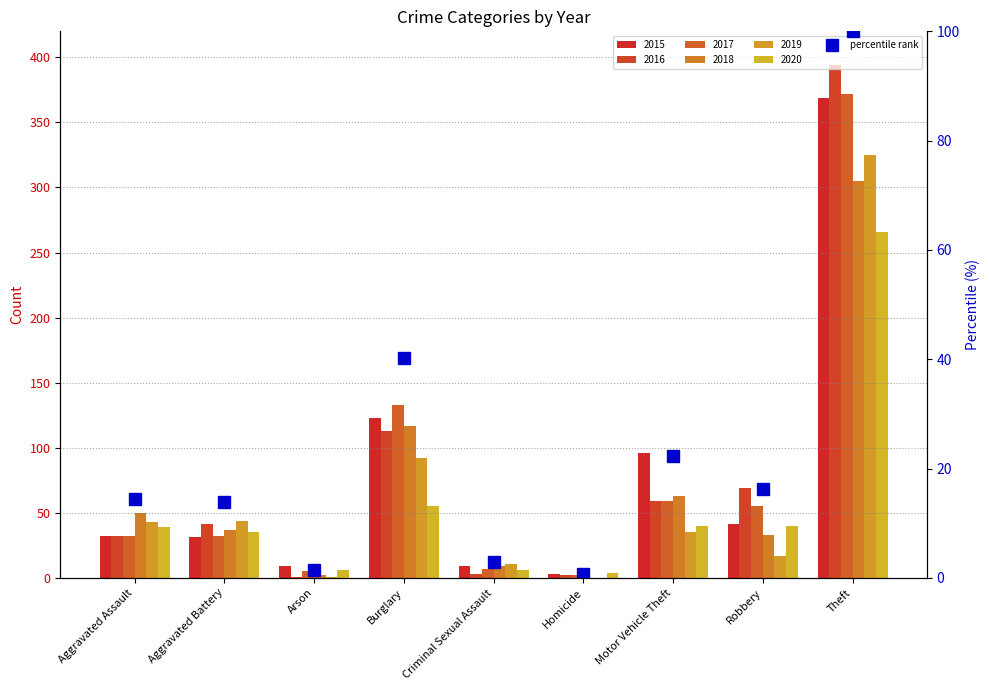

What is the difference between the second highest and minimum values in the 2016 series?

112